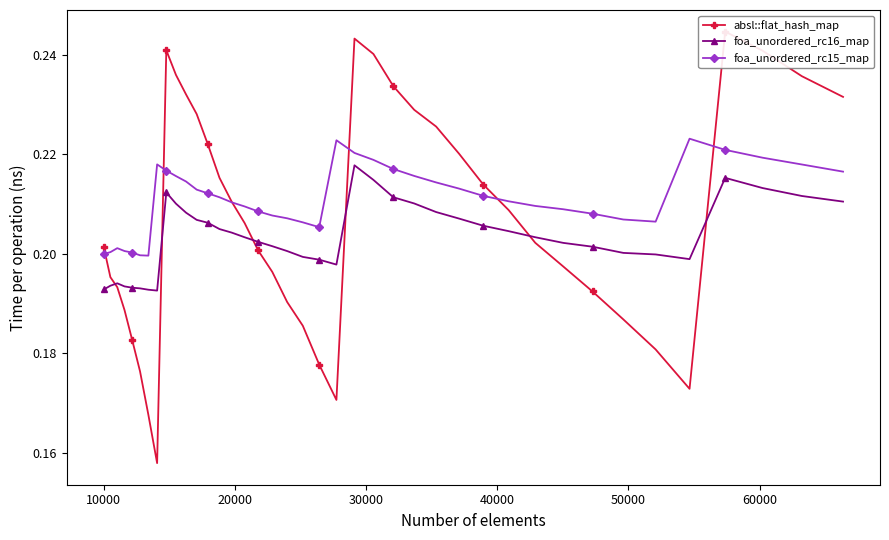

True or false: foa_unordered_rc15_map and foa_unordered_rc16_map cross at least once.

False